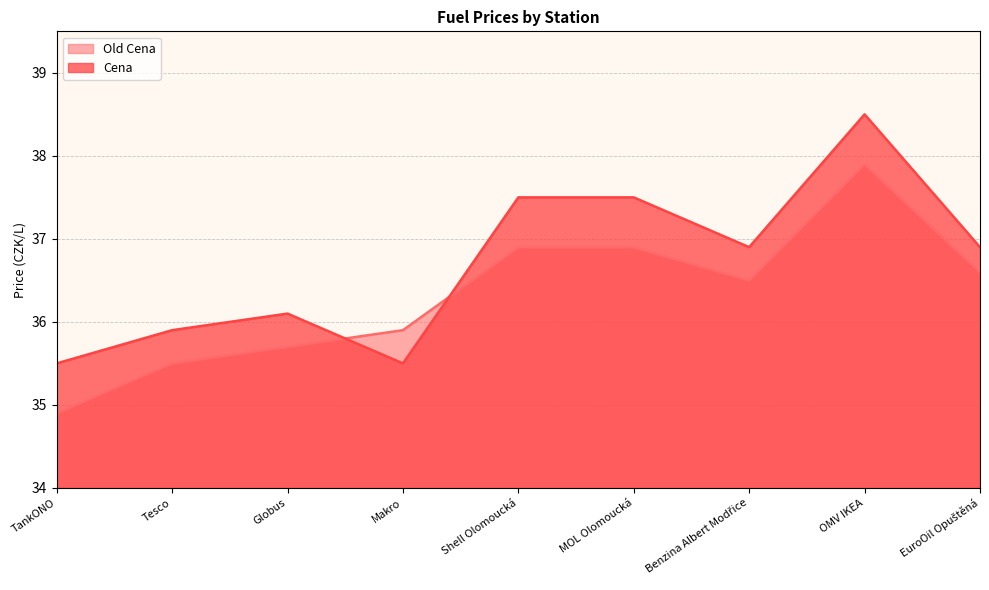

How many interior local peaks does the Old Cena series have?

1